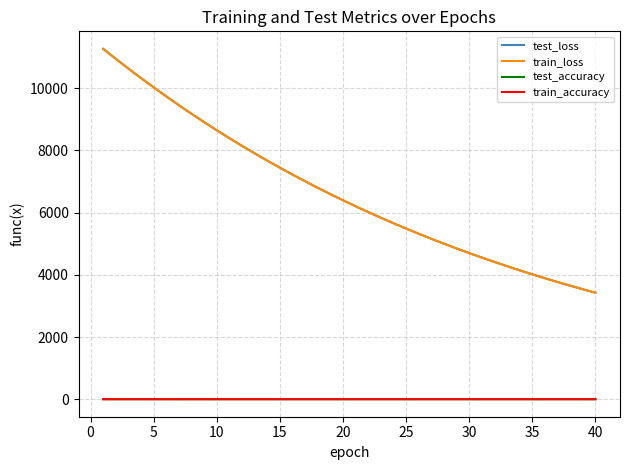

True or false: train_loss and train_accuracy cross at least once.

False